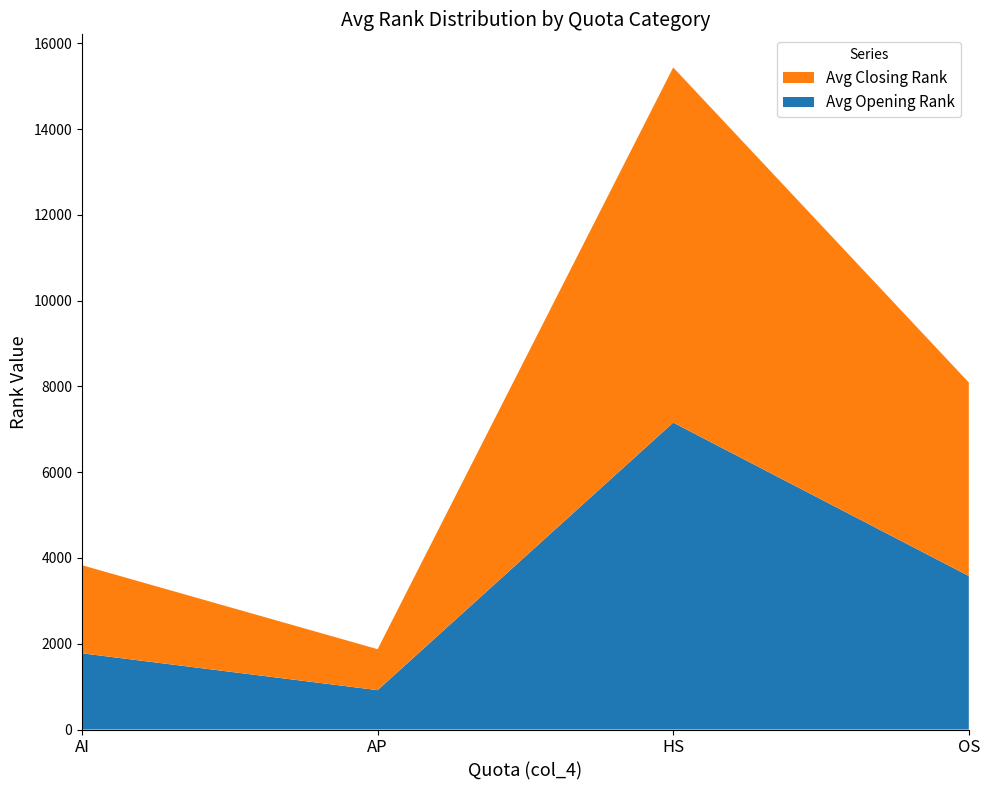

Reading left to right, what are the values for Avg Opening Rank?

1777	918	7156	3579